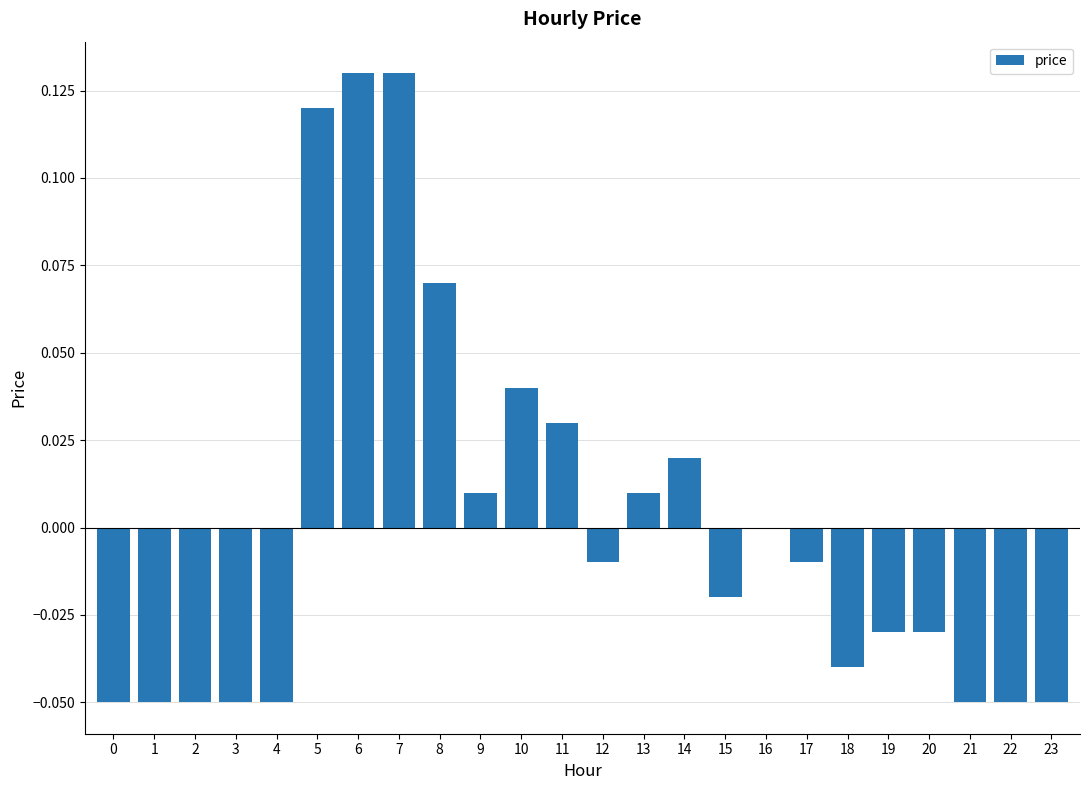

True or false: the data shows -0.0 at 12.

True